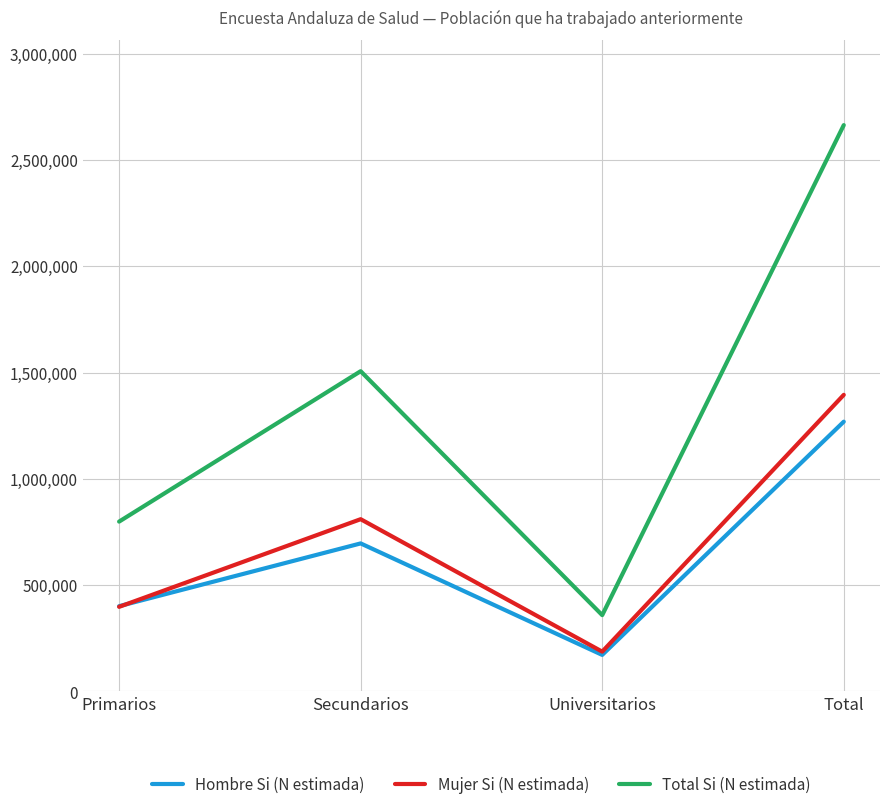

Which series has the largest total across all categories?

Total Si (N estimada)